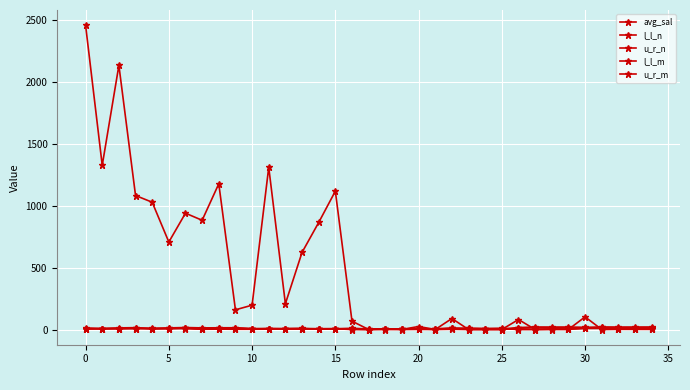

Is this an area chart (filled region under the line)?

No